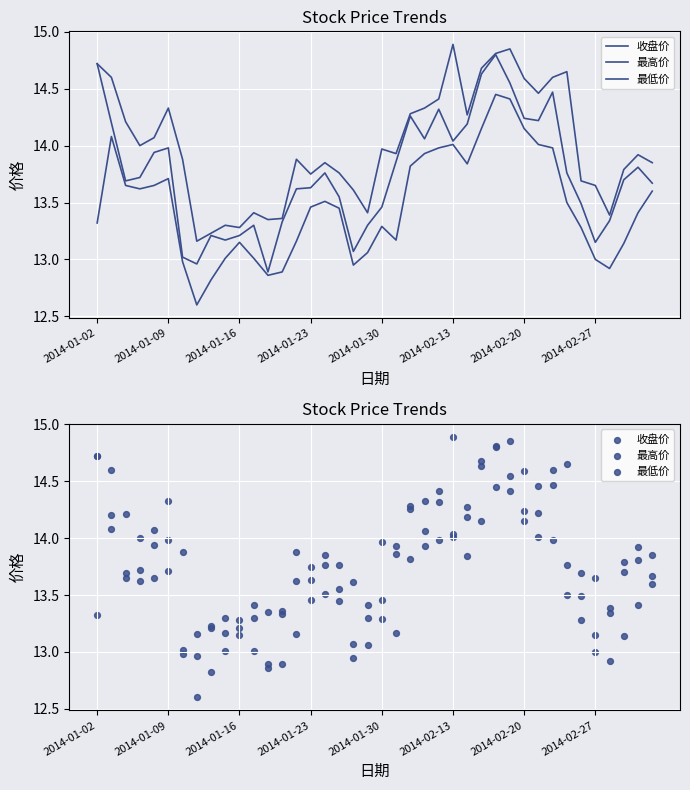

What are all the series names shown in the legend?

收盘价, 最高价, 最低价